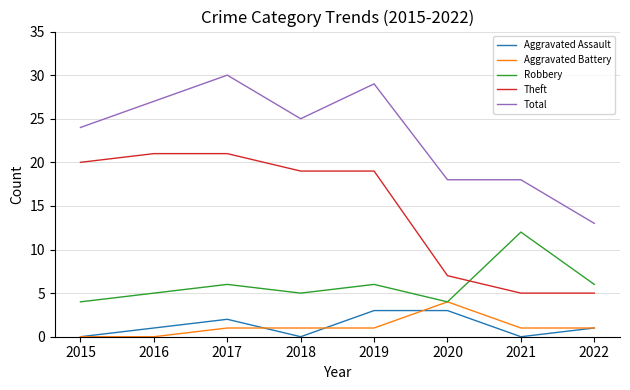

List the series in order of their peak value, highest first.

Total, Theft, Robbery, Aggravated Battery, Aggravated Assault